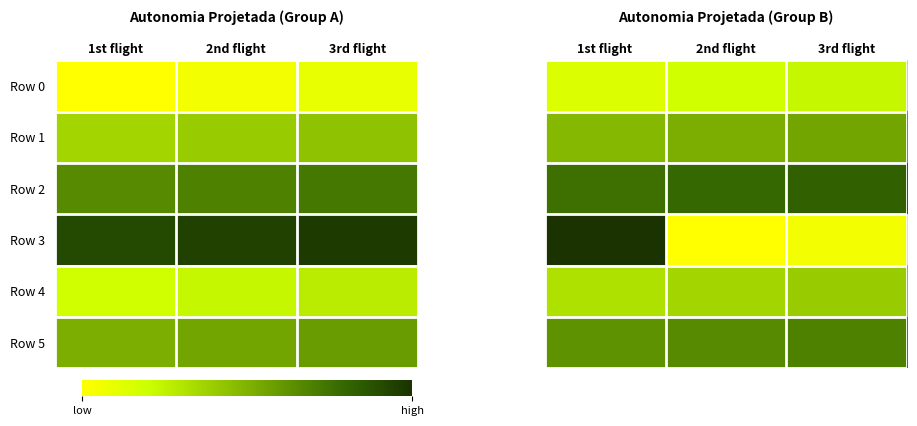

The Row 4 series shows 1.2 at 1st flight. True or false?

True